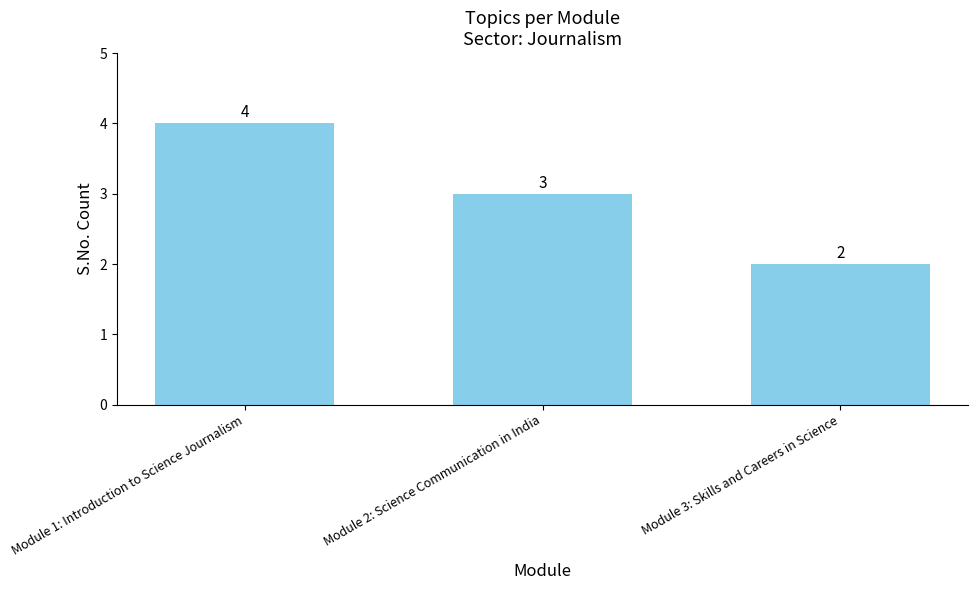

List the labels in order of value, largest first.

Module 1: Introduction to Science Journalism, Module 2: Science Communication in India, Module 3: Skills and Careers in Science